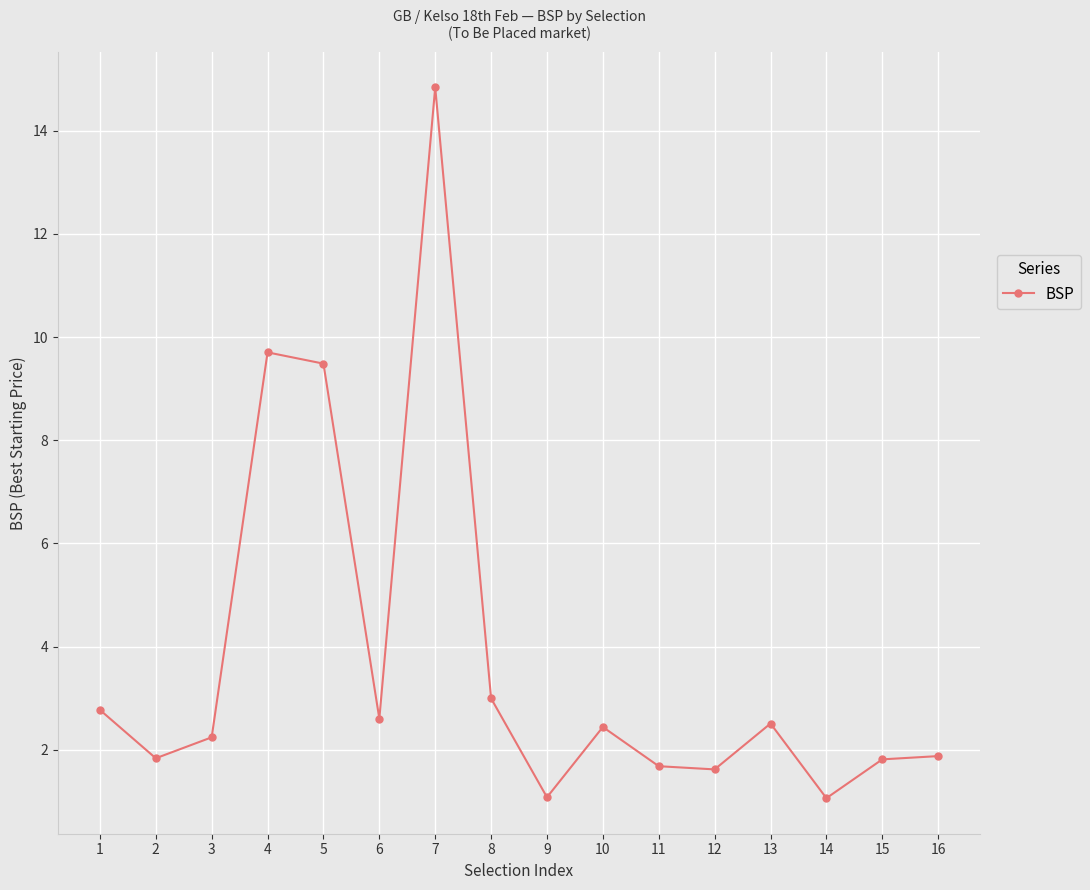

What is the value of the 4th point from the left?

9.7